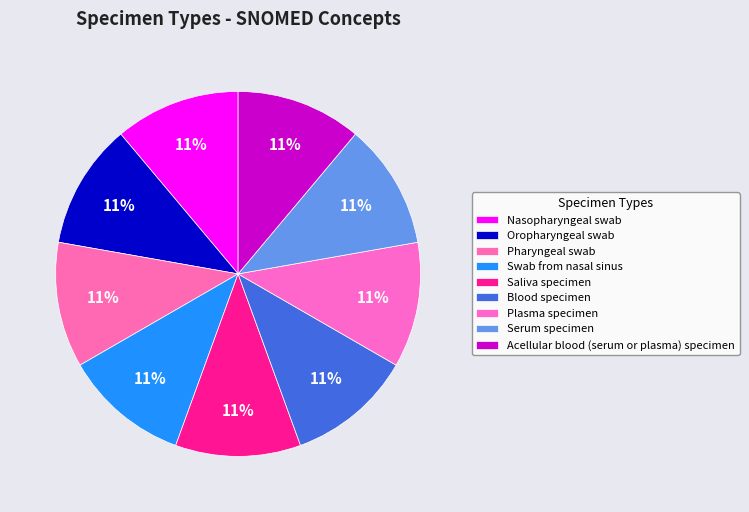

How many segments does this pie chart have?

9